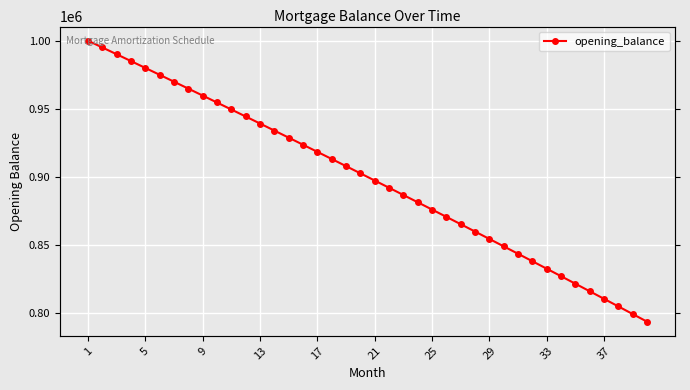

Is it true that the value at 34 is 1131212.8?

False